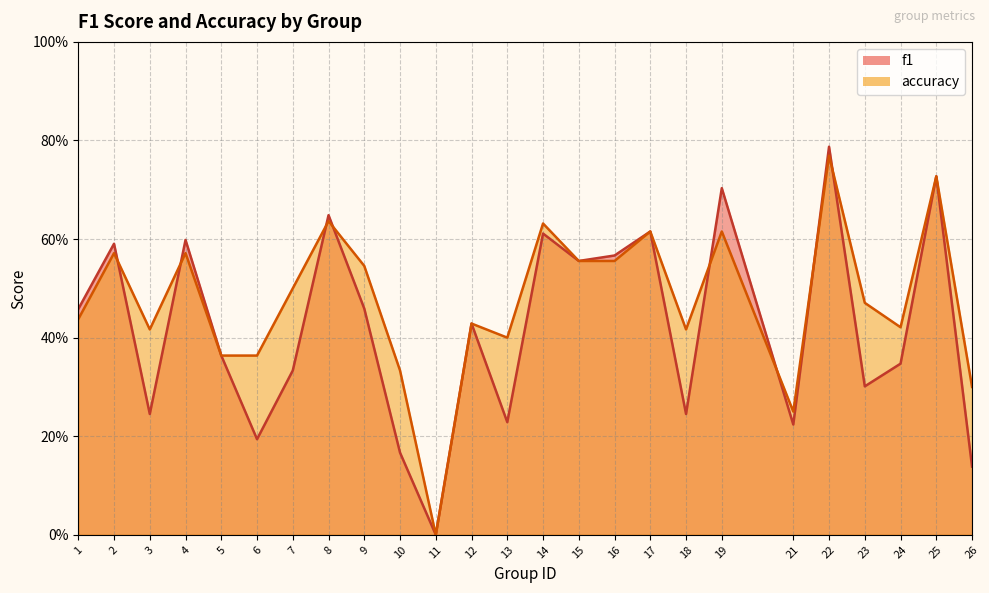

Reading left to right, transcribe all the data shown in this chart.

f1: 0.5	0.6	0.2	0.6	0.4	0.2	0.3	0.6	0.5	0.2	0.0	0.4	0.2	0.6	0.6	0.6	0.6	0.2	0.7	0.2	0.8	0.3	0.3	0.7	0.1
accuracy: 0.4	0.6	0.4	0.6	0.4	0.4	0.5	0.6	0.5	0.3	0.0	0.4	0.4	0.6	0.6	0.6	0.6	0.4	0.6	0.2	0.8	0.5	0.4	0.7	0.3